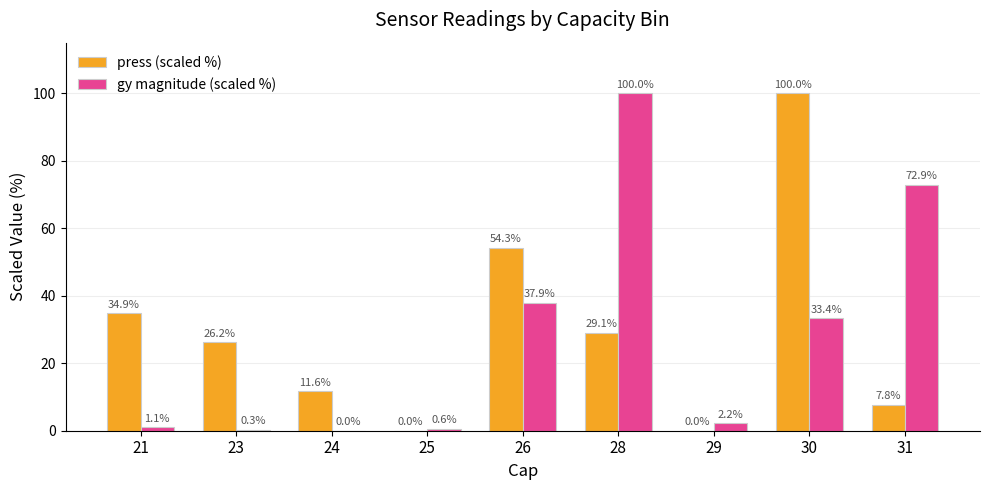

Which series changed the most between 30 and 31?

press (scaled %)